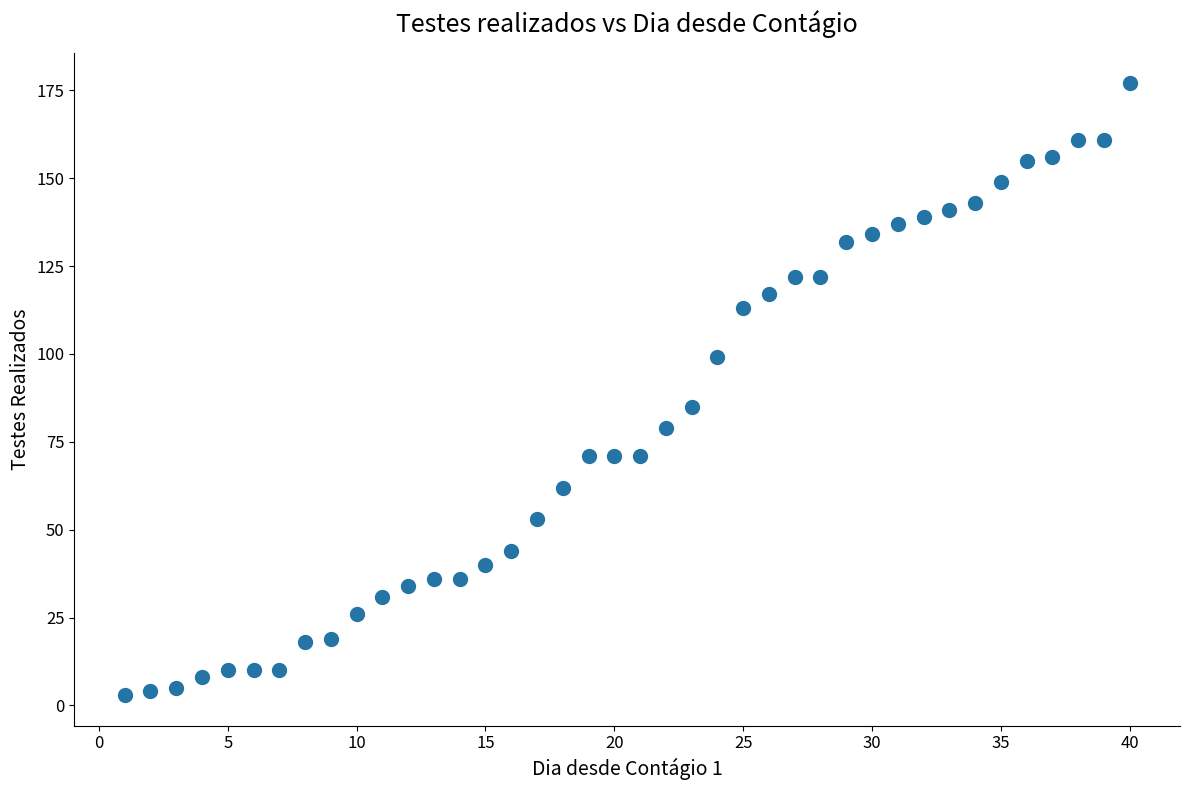

What is the range of Y values (max minus min)?

174